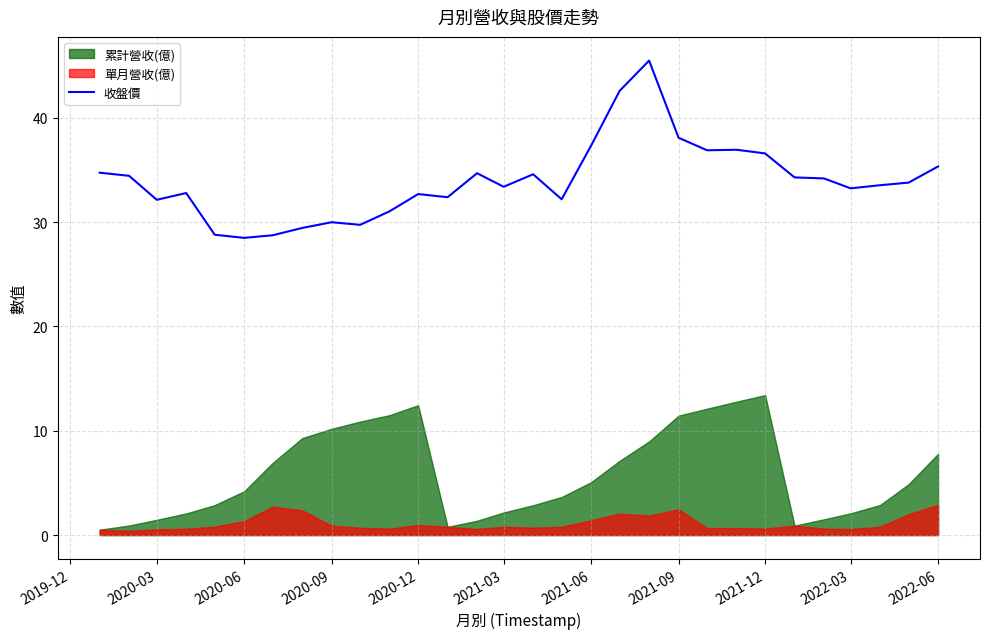

True or false: 收盤價 has a value of 32.1 at 2020-03.

True